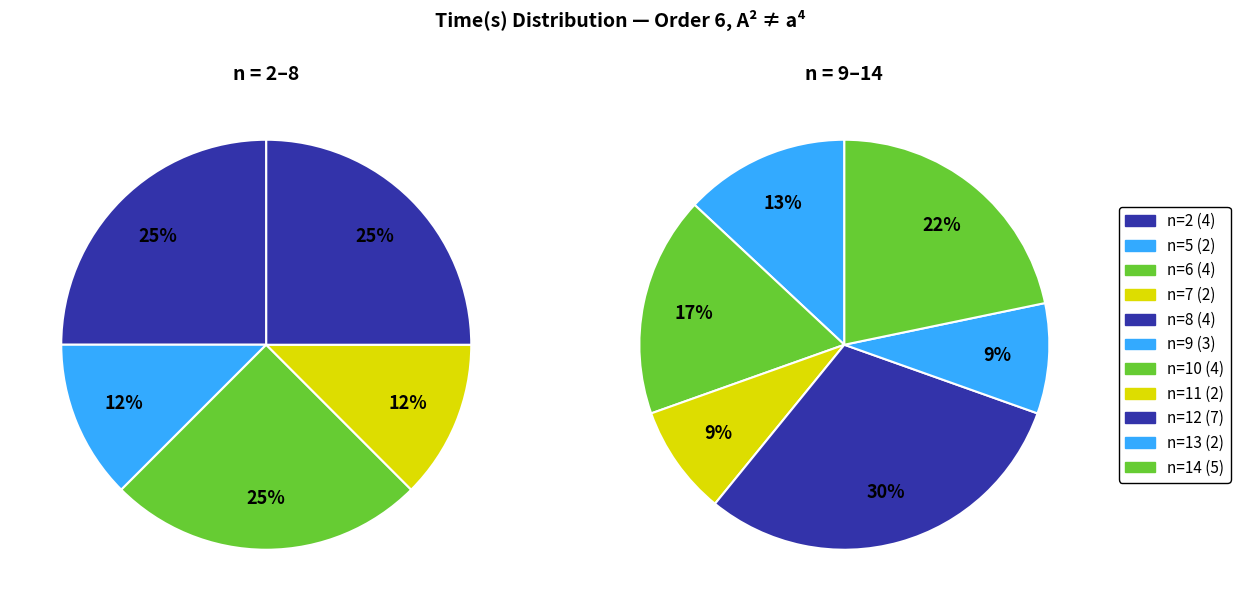

Which slice is the largest?

n=12